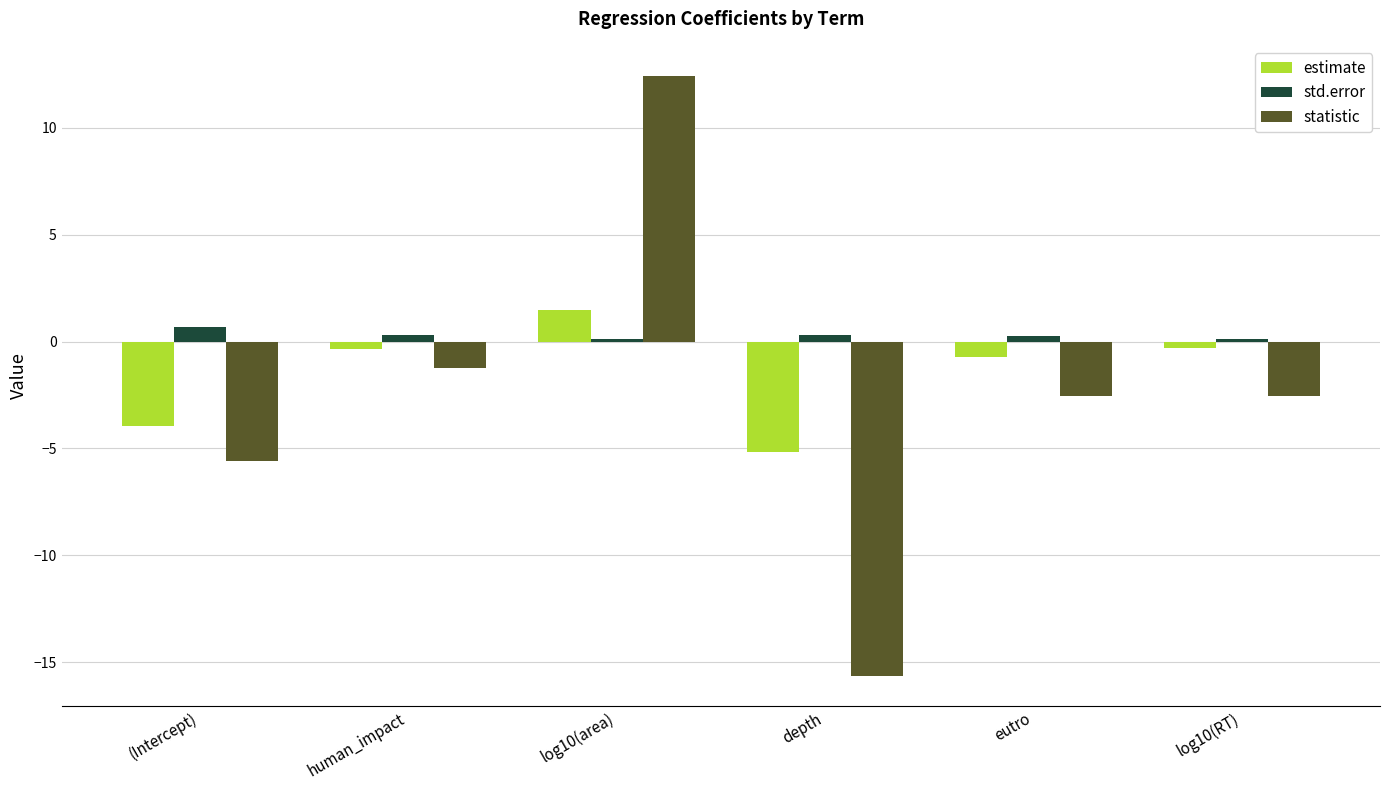

Rank the series by their average value, from lowest to highest.

statistic, estimate, std.error